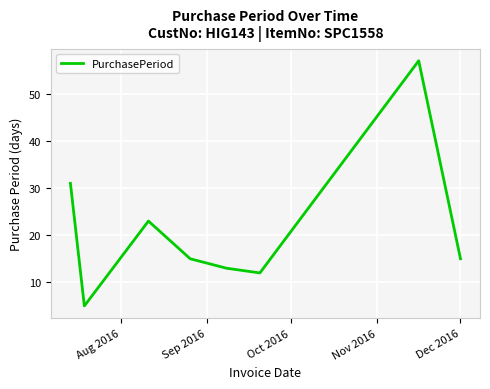

What is the difference between the second highest and minimum values?

26